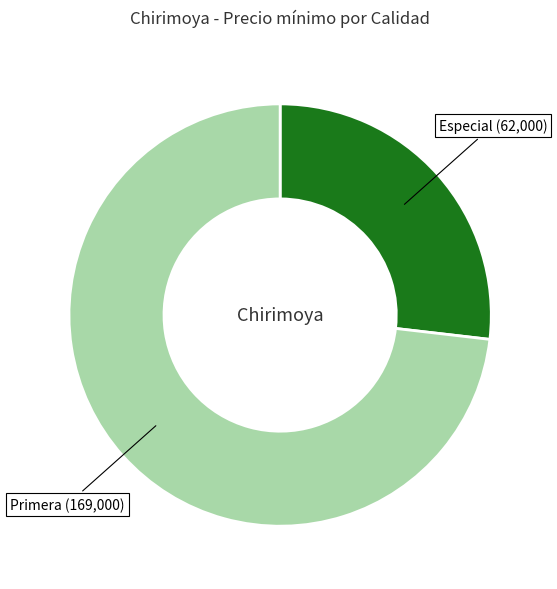

Do Primera and Especial together represent more than half of the pie?

Yes